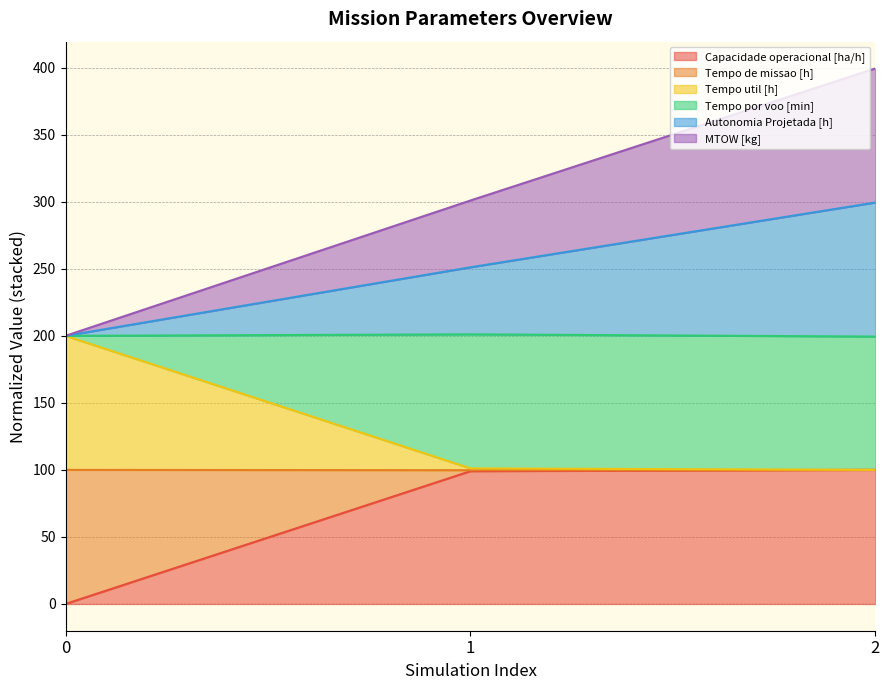

Is the value of MTOW [kg] at 0 greater than the value of Autonomia Projetada [h] at 1?

No